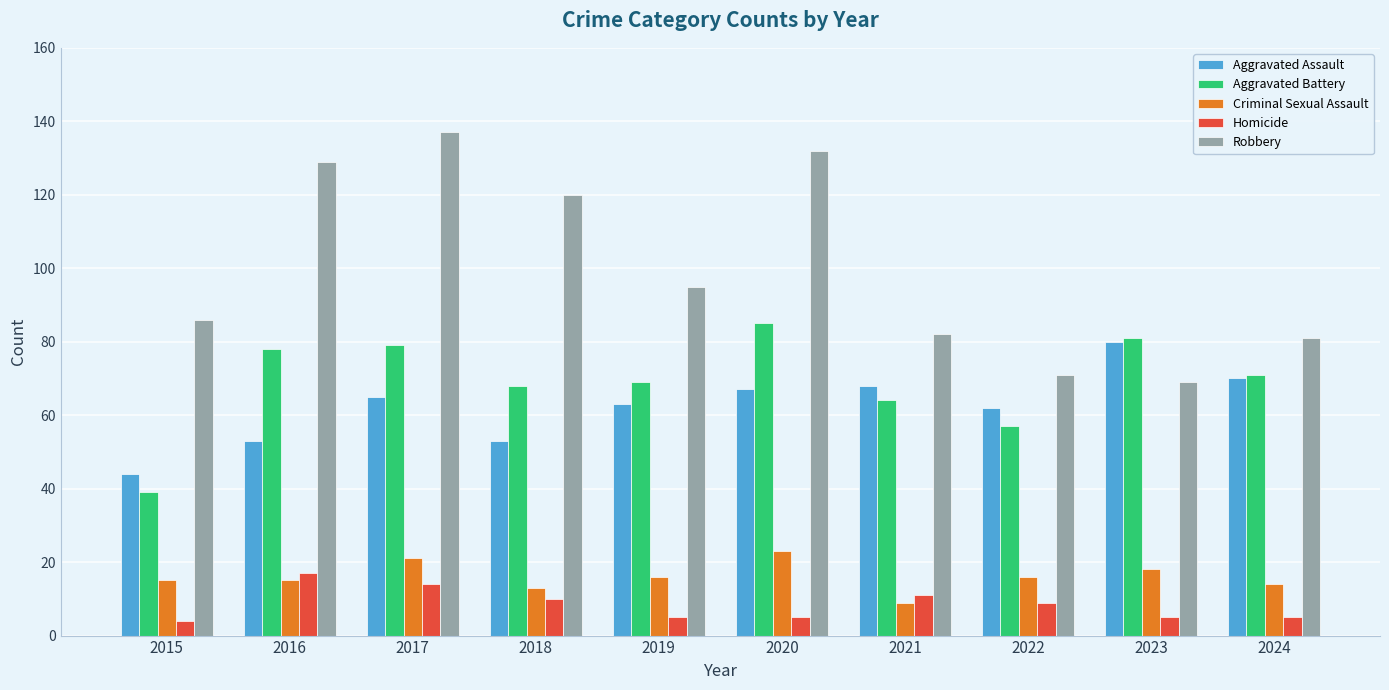

Which series changed the most between 2020 and 2023?

Robbery